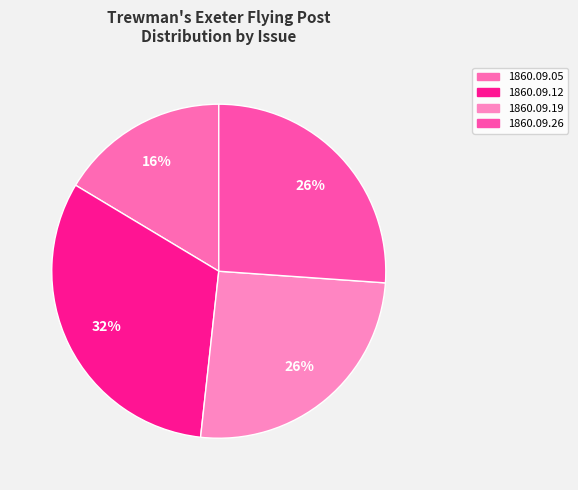

Count the number of slices in the pie.

4